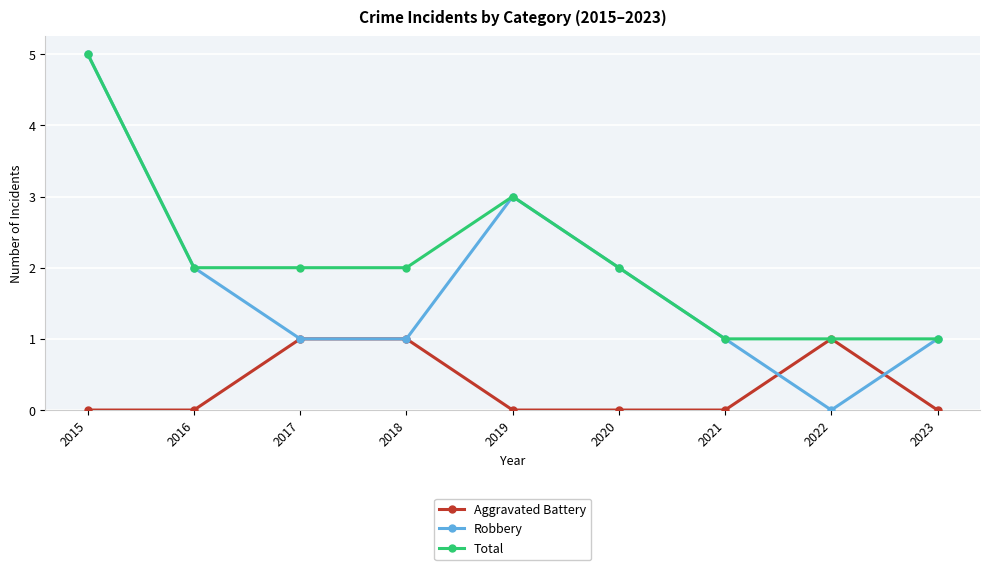

What is the difference between the second highest and minimum values in the Robbery series?

3